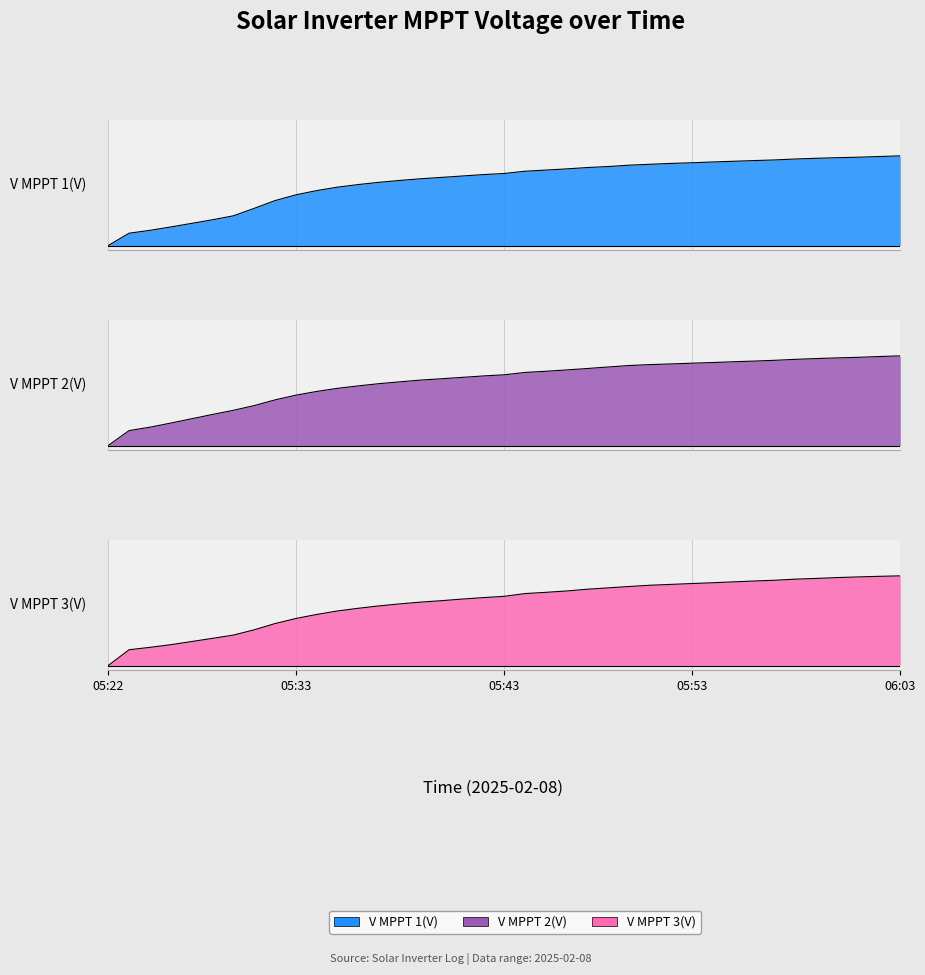

At which label is V MPPT 2(V) closest to 0?

05:22